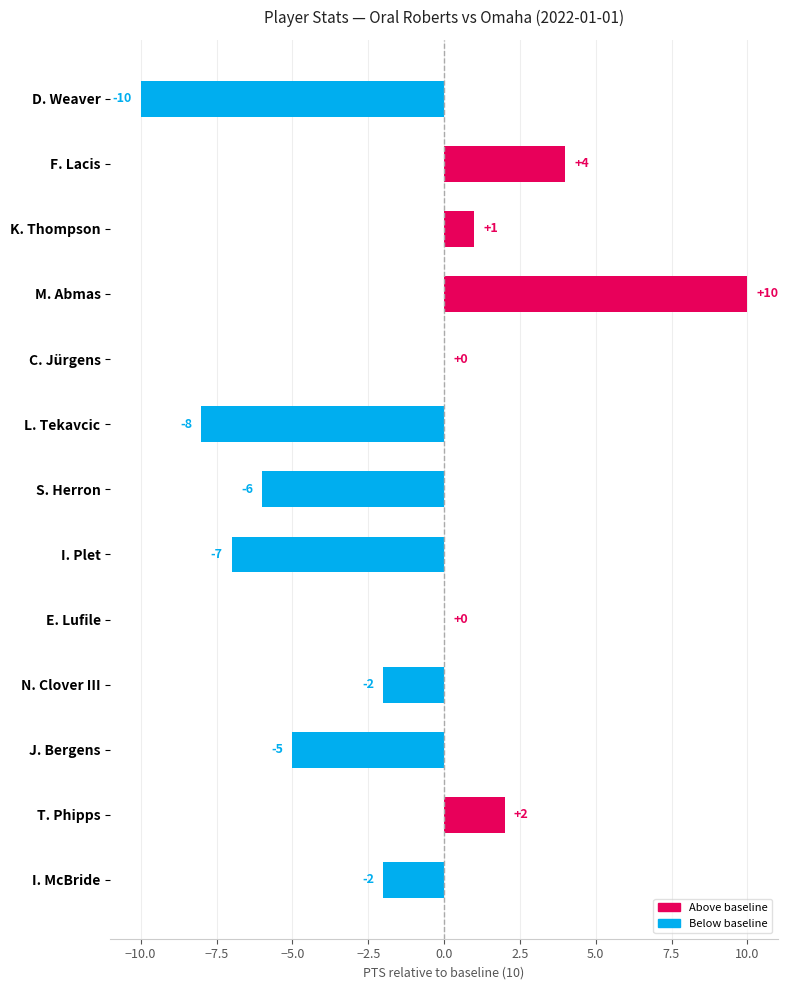

What is the change in value from K. Thompson to M. Abmas?

+9